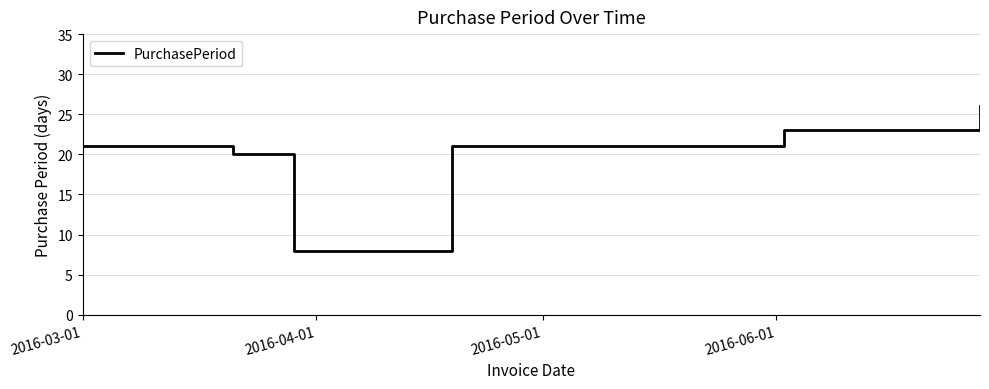

What is the difference between the maximum and minimum values?

18